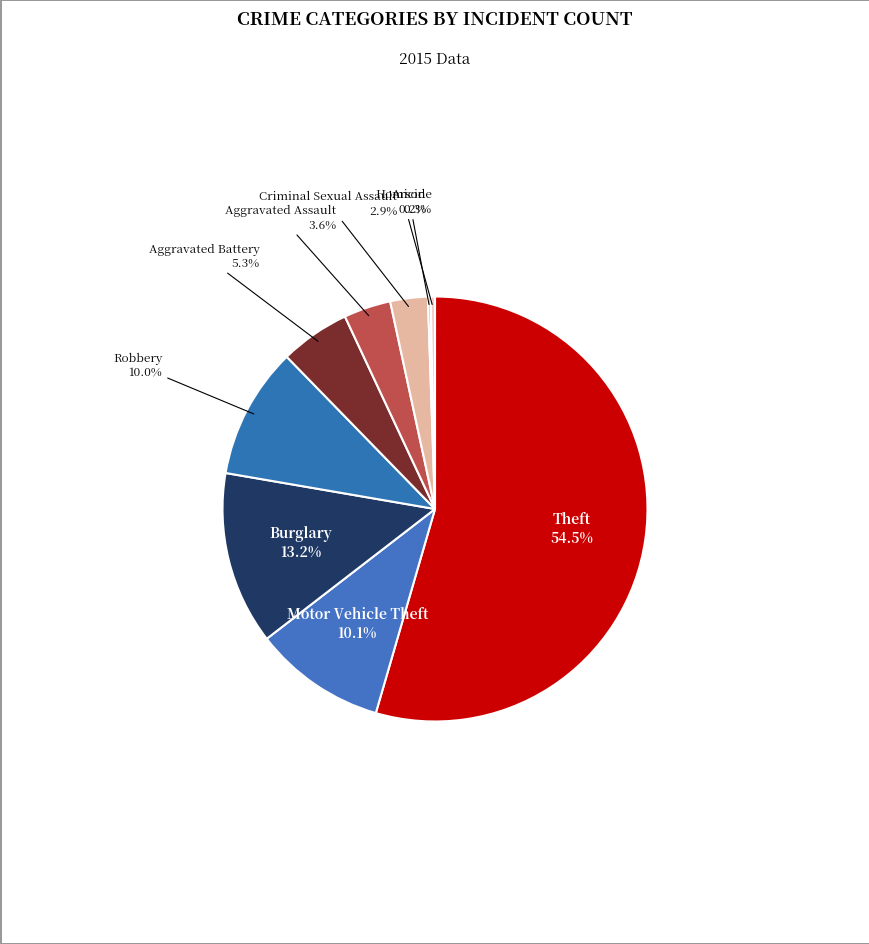

Which category has the biggest portion of the pie?

Theft